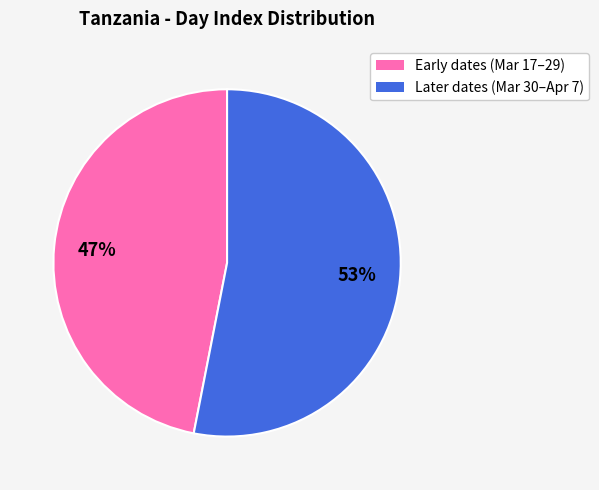

To the nearest percent, what is the difference between the largest and smallest slice percentages?

6%